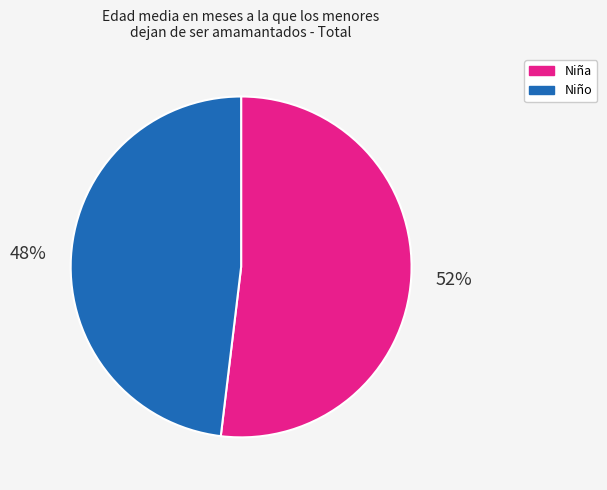

Is the sum of Niña and Niño greater than half?

Yes